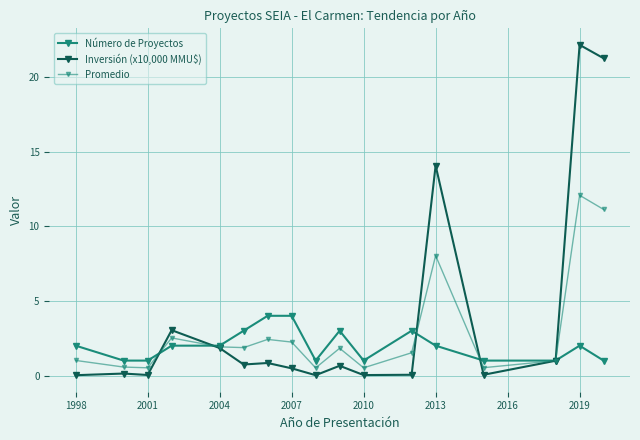

How many lines are shown in the chart?

3